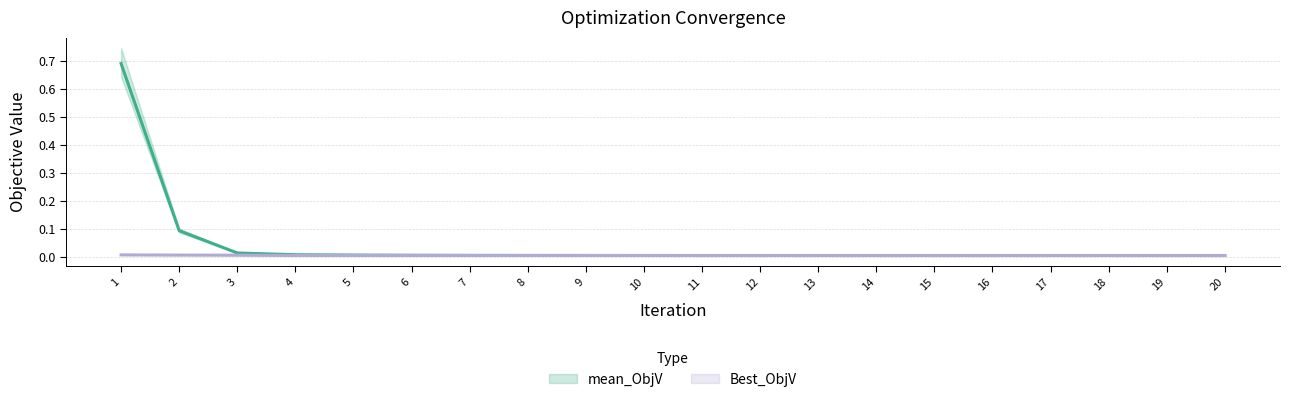

Count the Best_ObjV values in the range 0 to 1.

20